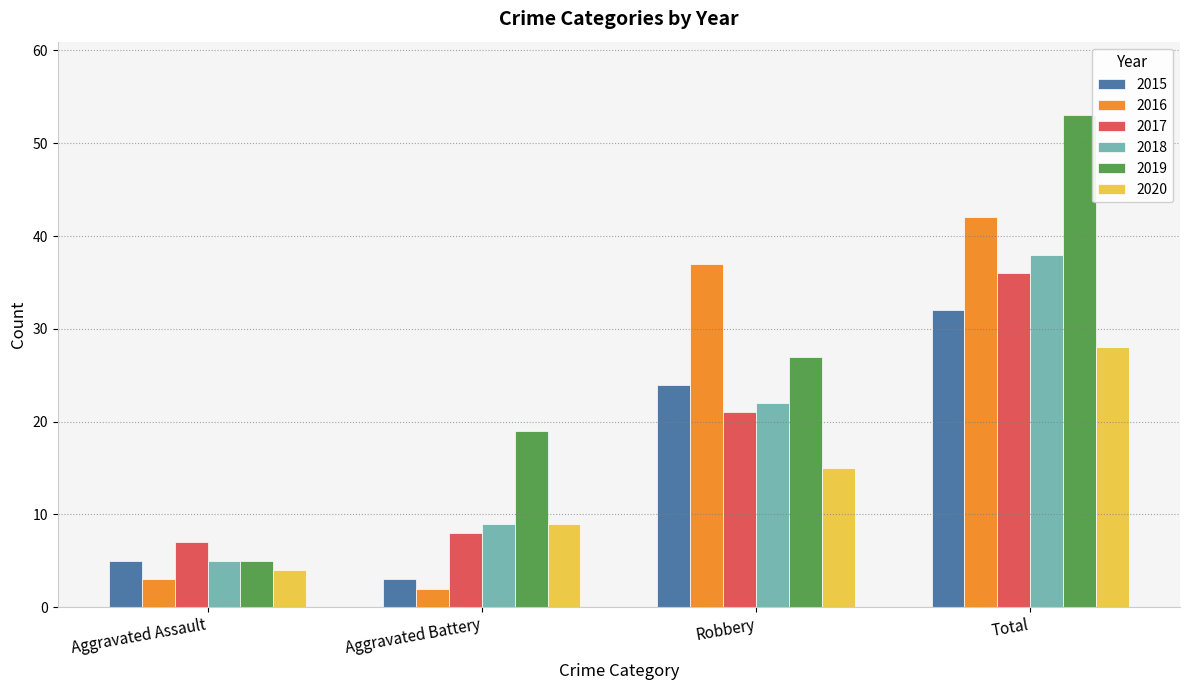

Reading right to left, list all the values displayed in this chart.

2015: 32	24	3	5
2016: 42	37	2	3
2017: 36	21	8	7
2018: 38	22	9	5
2019: 53	27	19	5
2020: 28	15	9	4